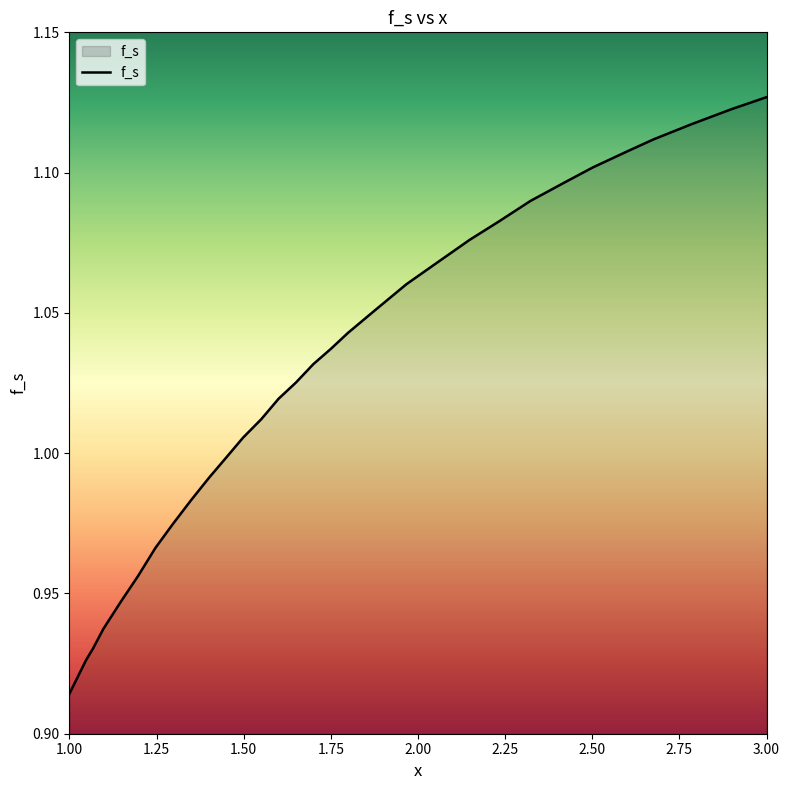

Is this an area chart (filled region under the line)?

Yes